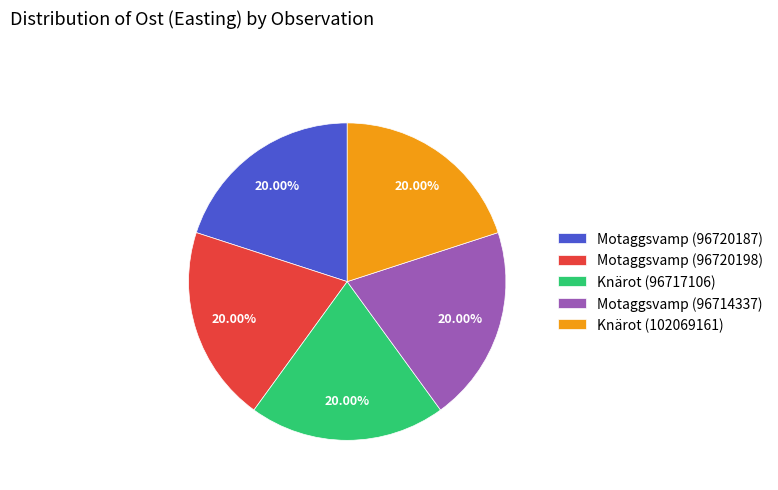

Is it true that Knärot (96717106) is 20% of the pie?

True